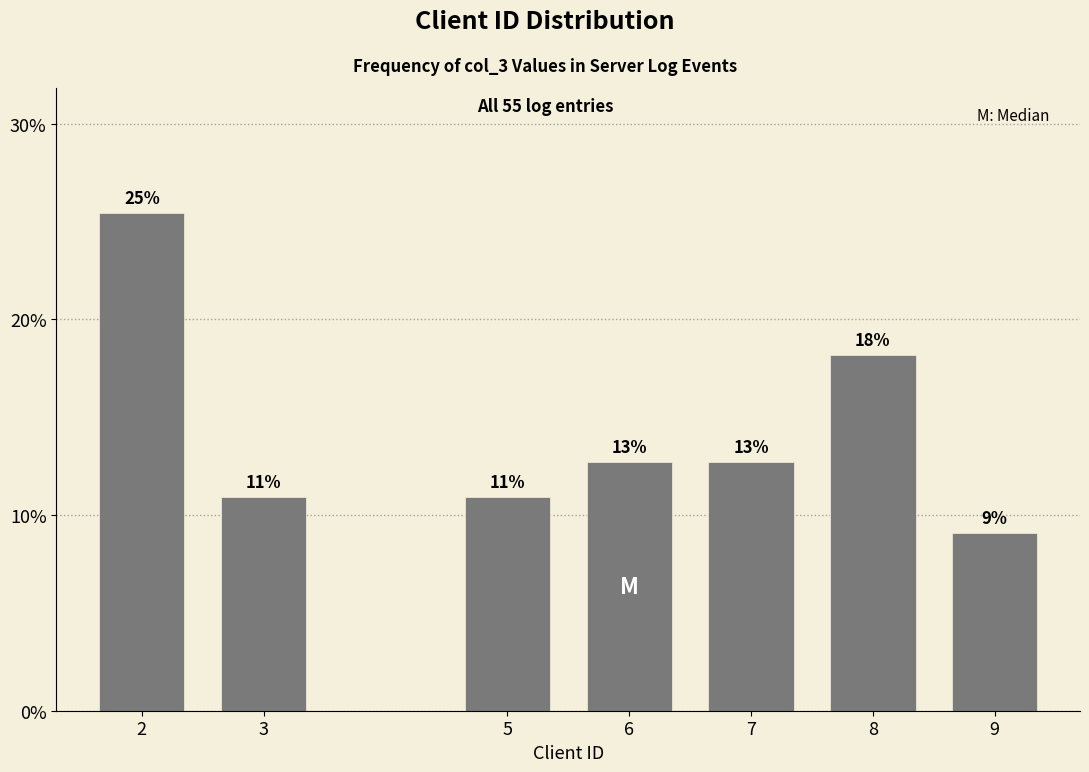

Does the chart contain any negative values?

No